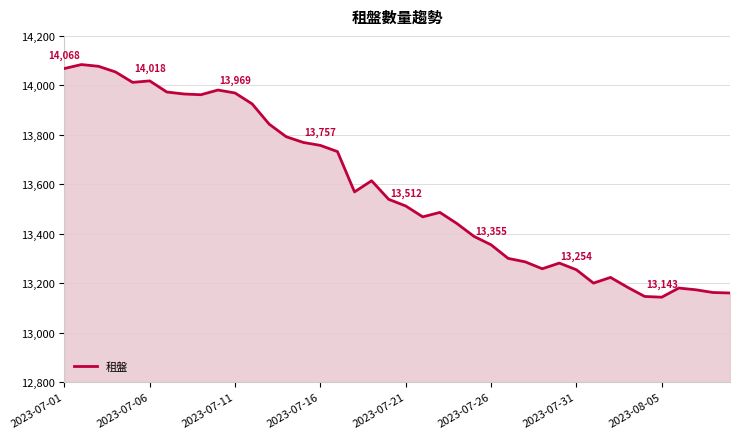

What is the difference between the maximum and minimum values?

941